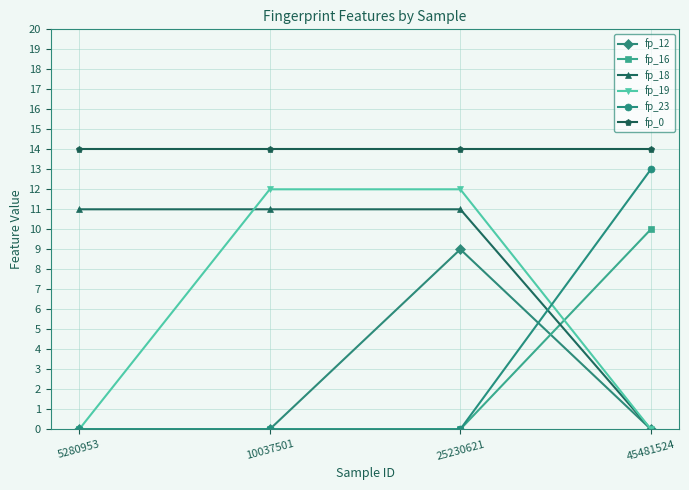

Reading left to right, extract all data points from this chart.

fp_12: 0	0	9	0
fp_16: 0	0	0	10
fp_18: 11	11	11	0
fp_19: 0	12	12	0
fp_23: 0	0	0	13
fp_0: 14	14	14	14